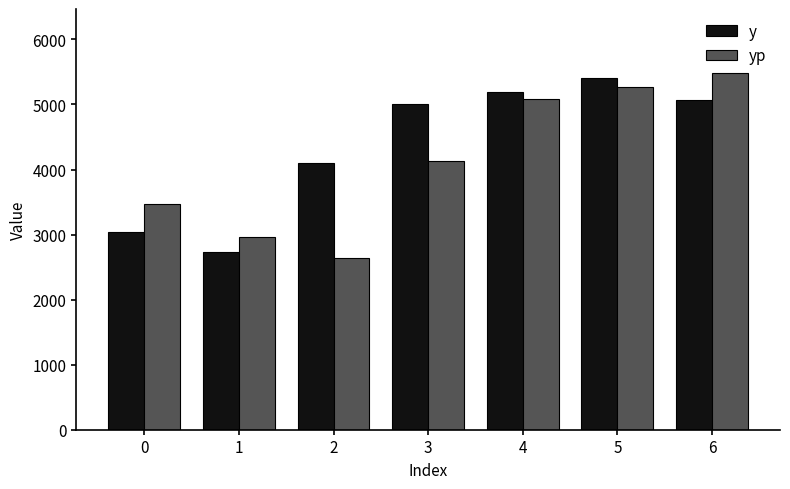

What is the maximum value for yp?

5481.0